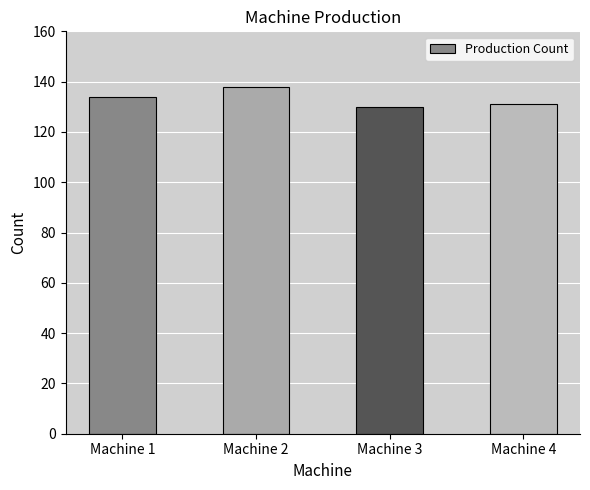

True or false: the data shows 130 at Machine 3.

True